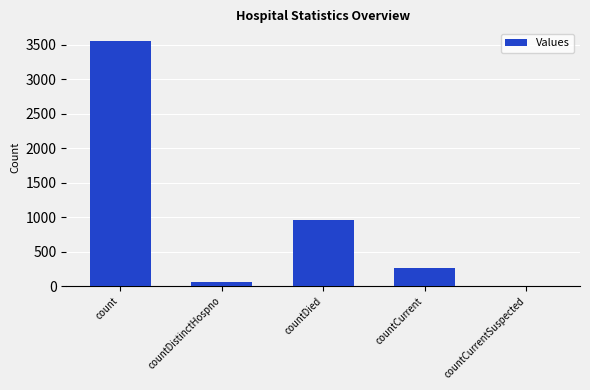

Is it true that the value at countCurrentSuspected is -2428?

False